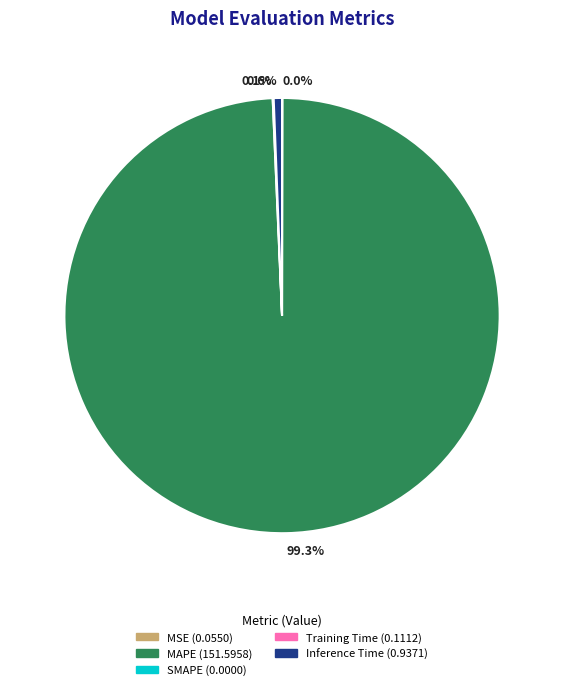

What is the total percentage of 99.3% and 0.6%?

99.9%